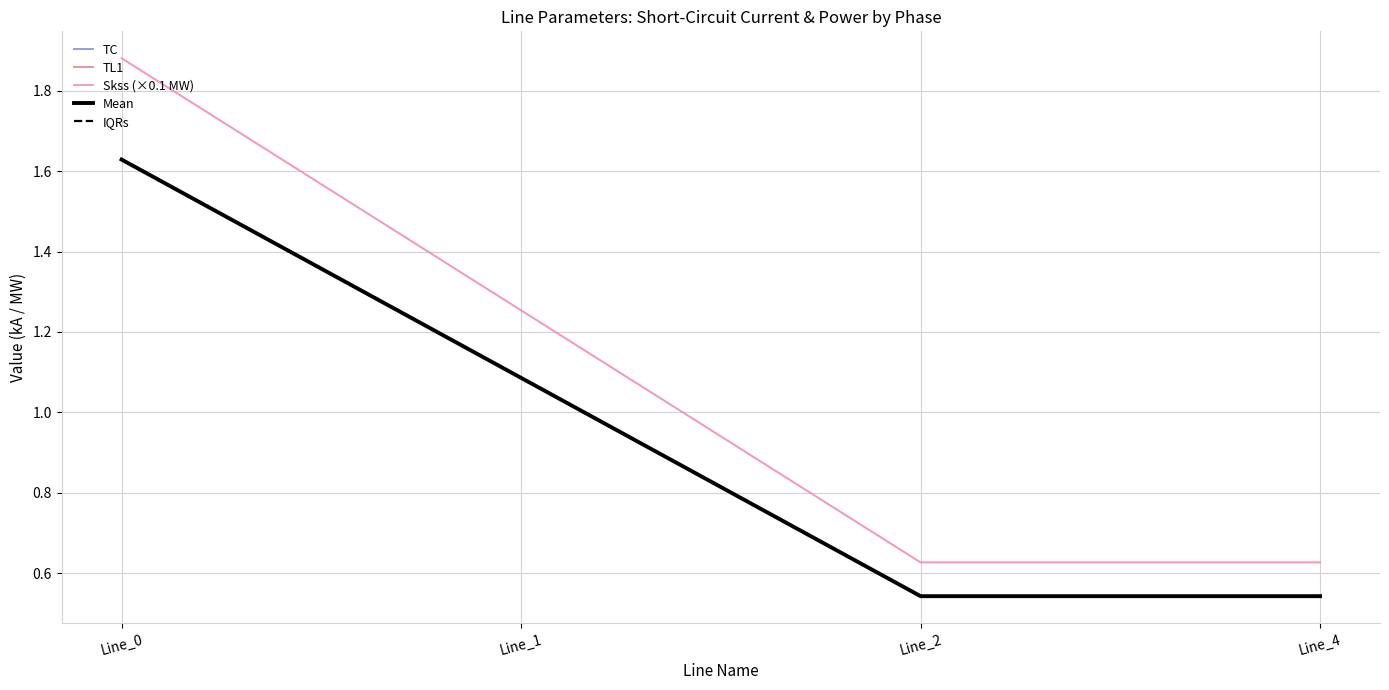

What are all the series names shown in the legend?

TC, TL1, Skss (×0.1 MW), Mean, IQRs